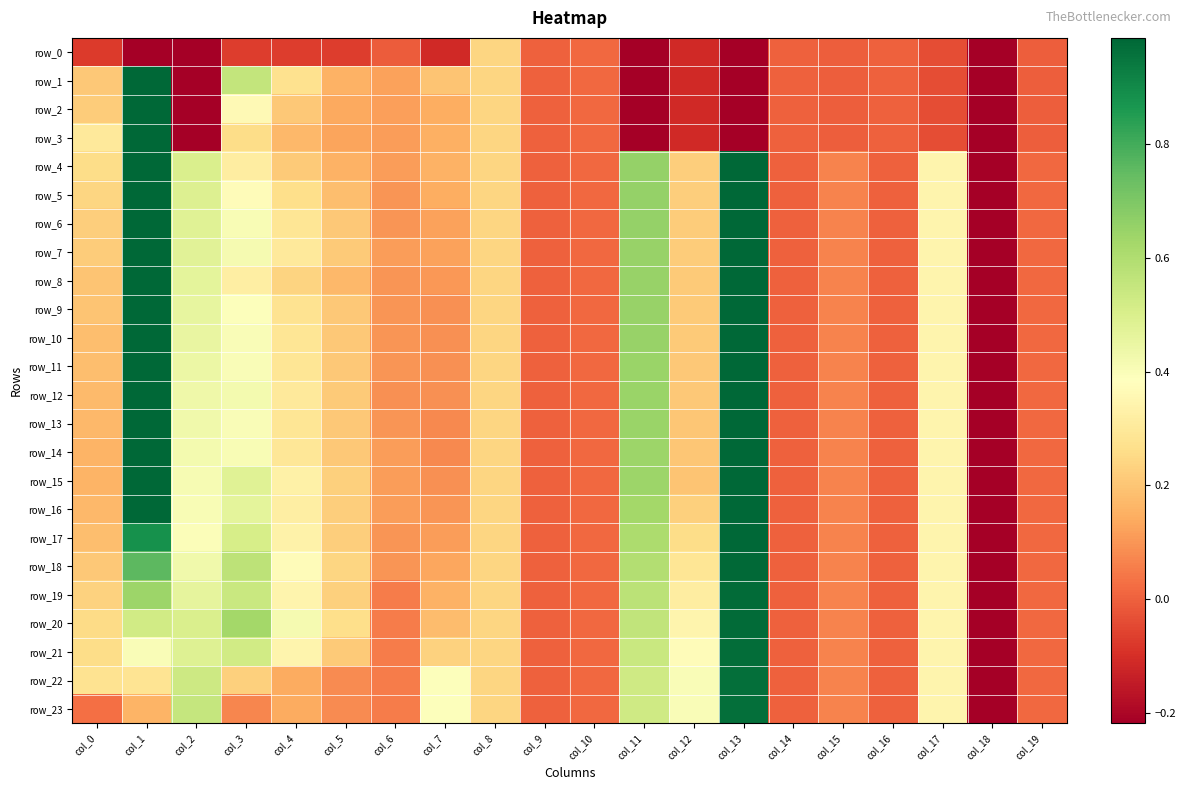

The value of row_1 at col_13 is -0.3. True or false?

True